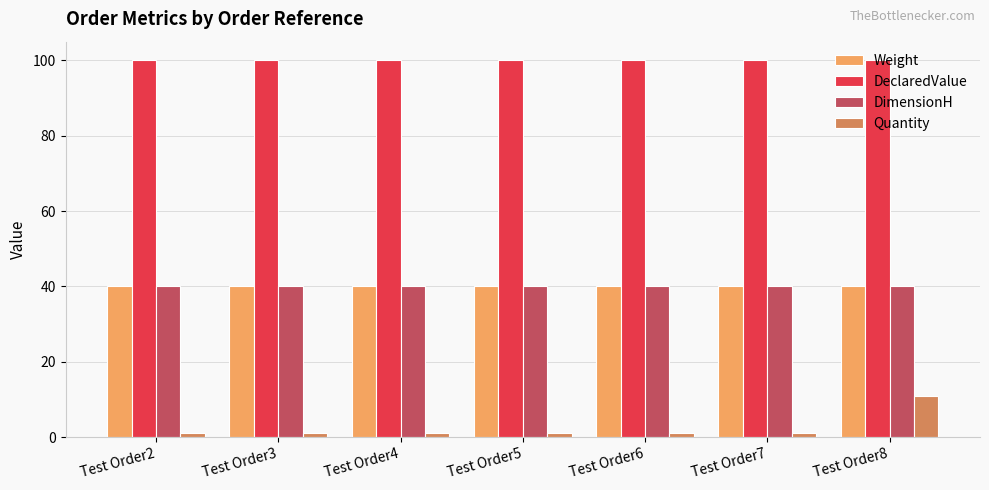

What is the maximum value shown in the chart?

100